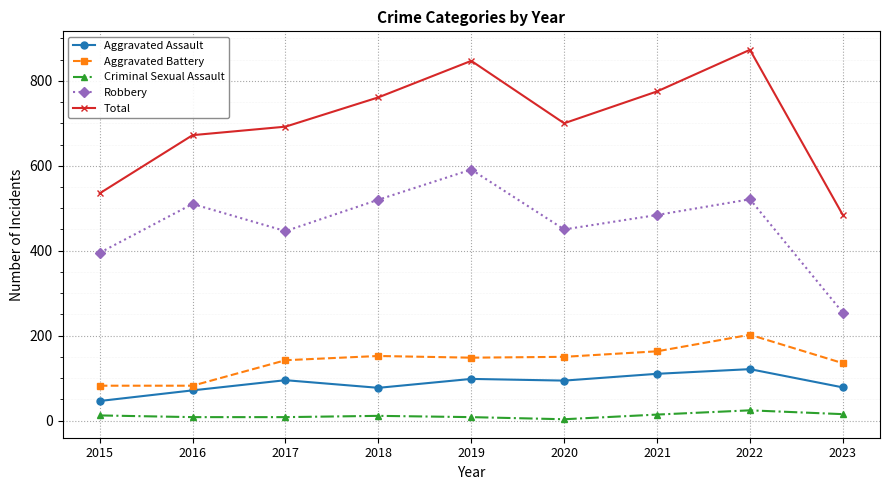

True or false: Aggravated Assault has more than 1 interior local peaks.

True